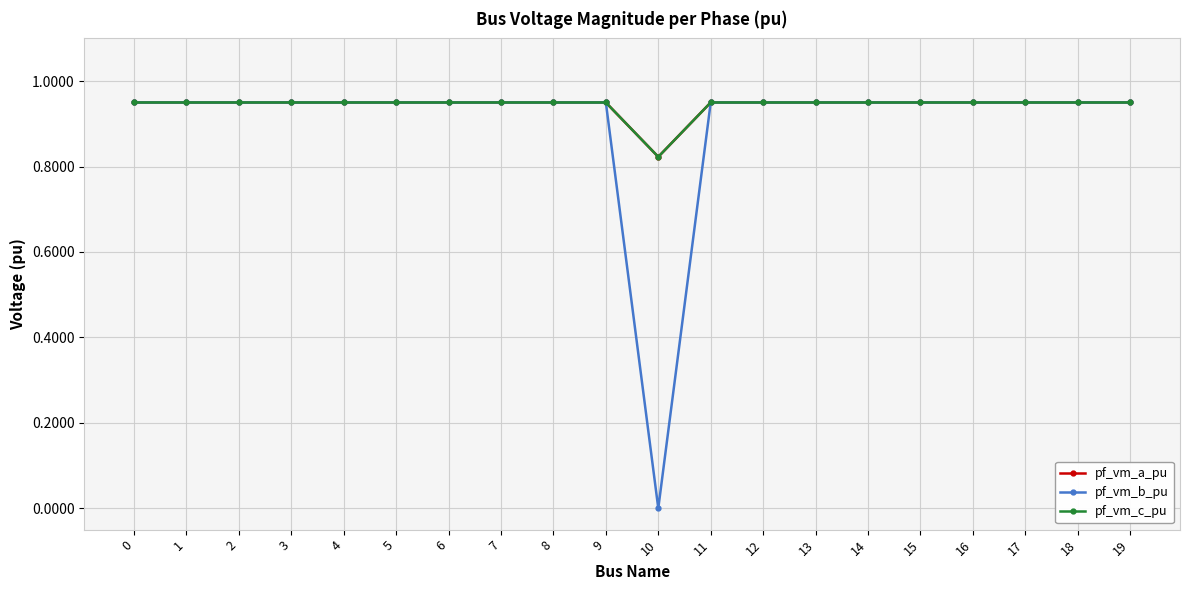

What is the value of the pf_vm_b_pu point at the 8th from the left?

0.9